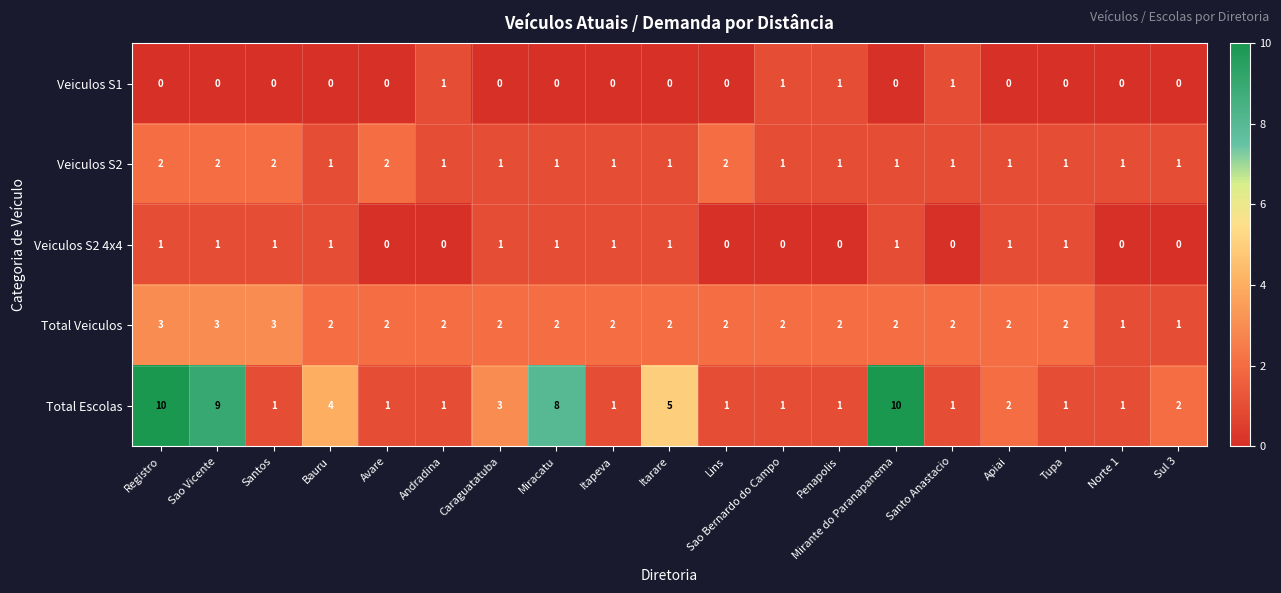

What is the difference between the second highest and minimum values in the Total Escolas series?

9